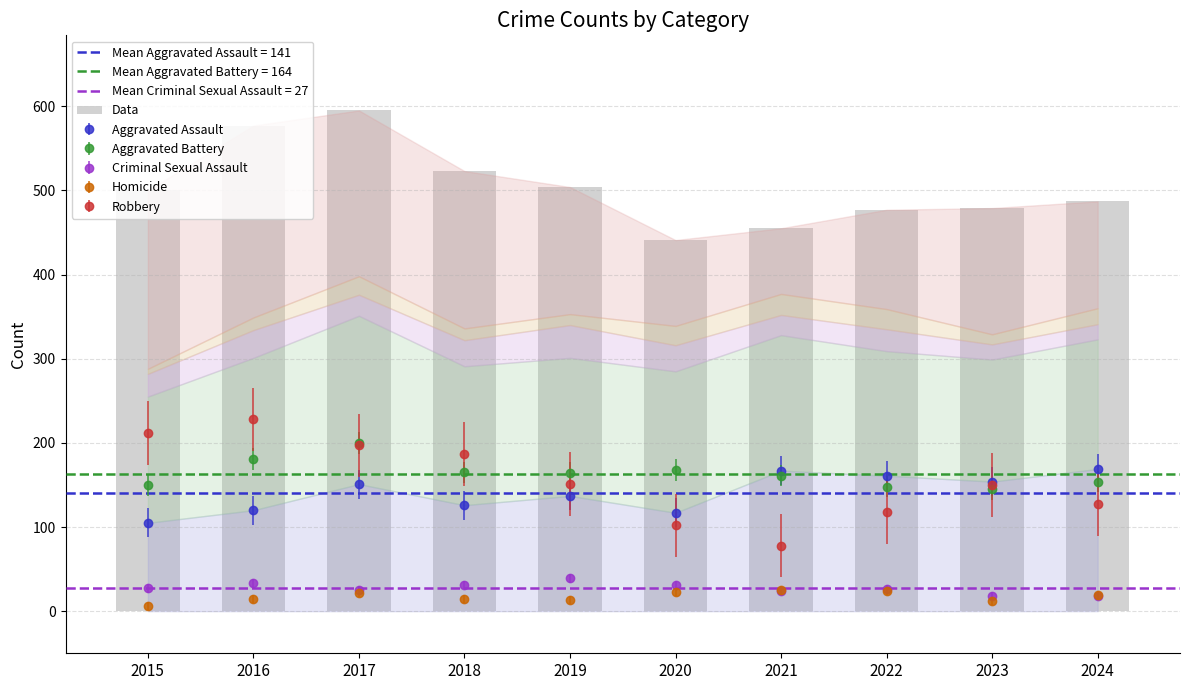

Approximately how many times larger is the value at 2021 compared to 2018?

0.9